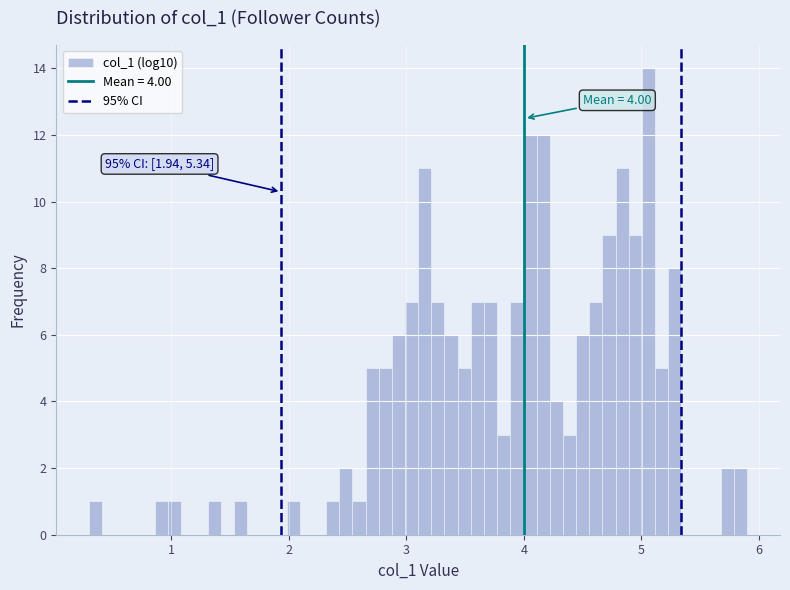

Read against the x-axis, roughly where is the centre of the tallest bar?

5.1